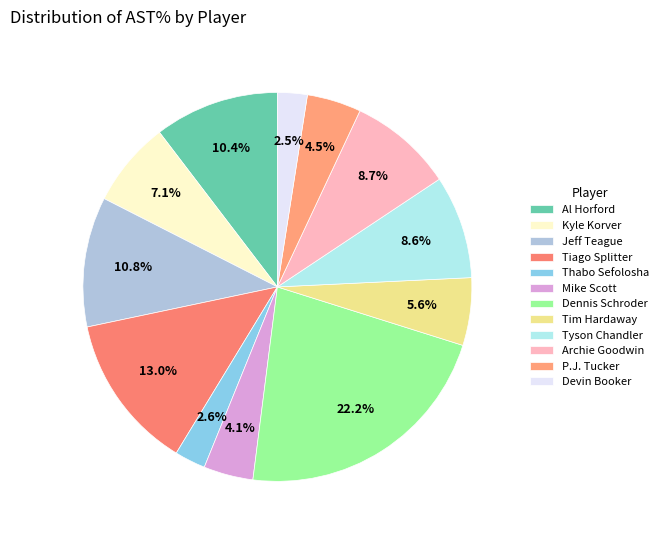

To the nearest percent, what is the difference between the Dennis Schroder and Al Horford slice percentages?

12%